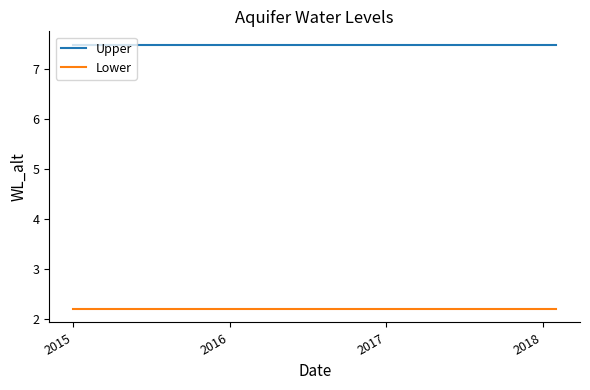

Which series has the largest total across all categories?

Upper